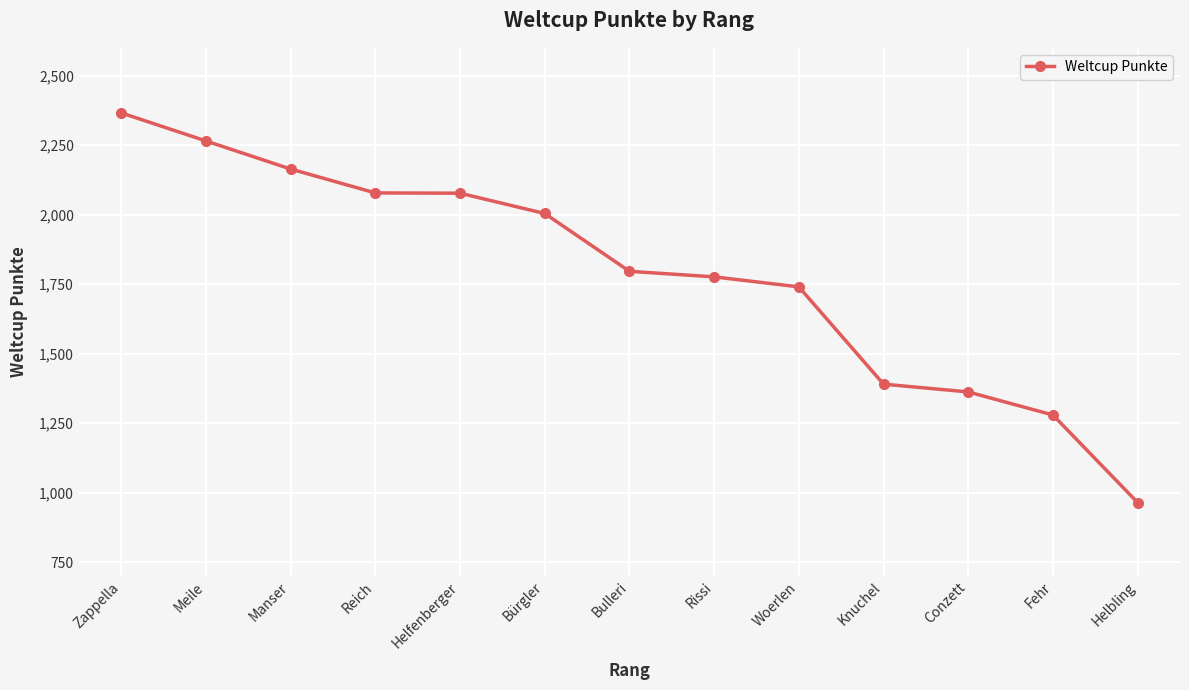

Which label corresponds to the largest value in the chart?

Zappella